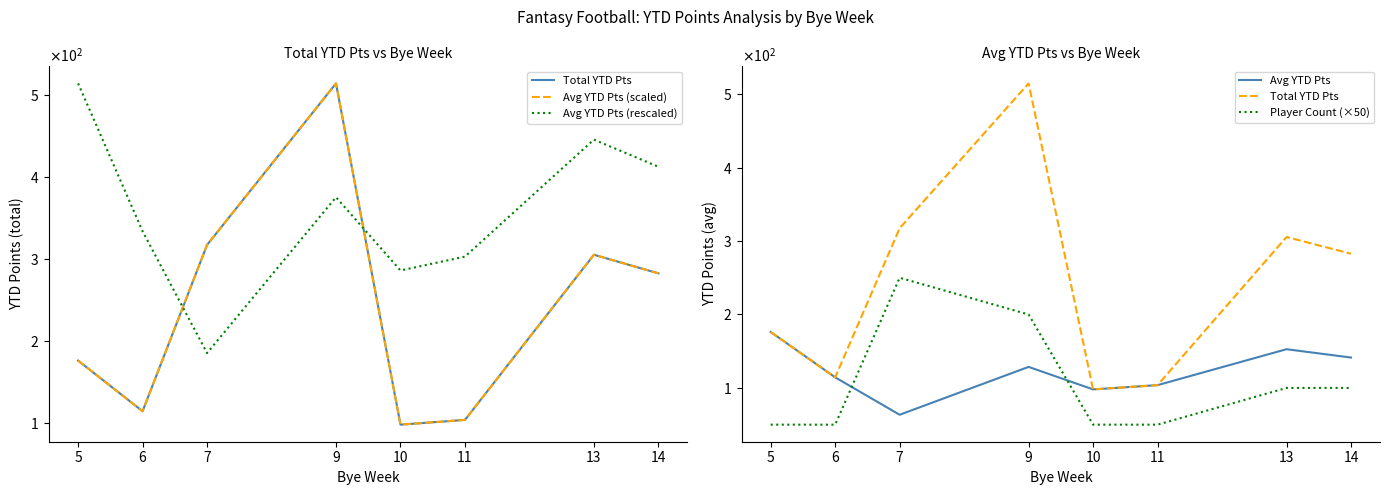

Where is the first local maximum for Player Count (×50)?

7